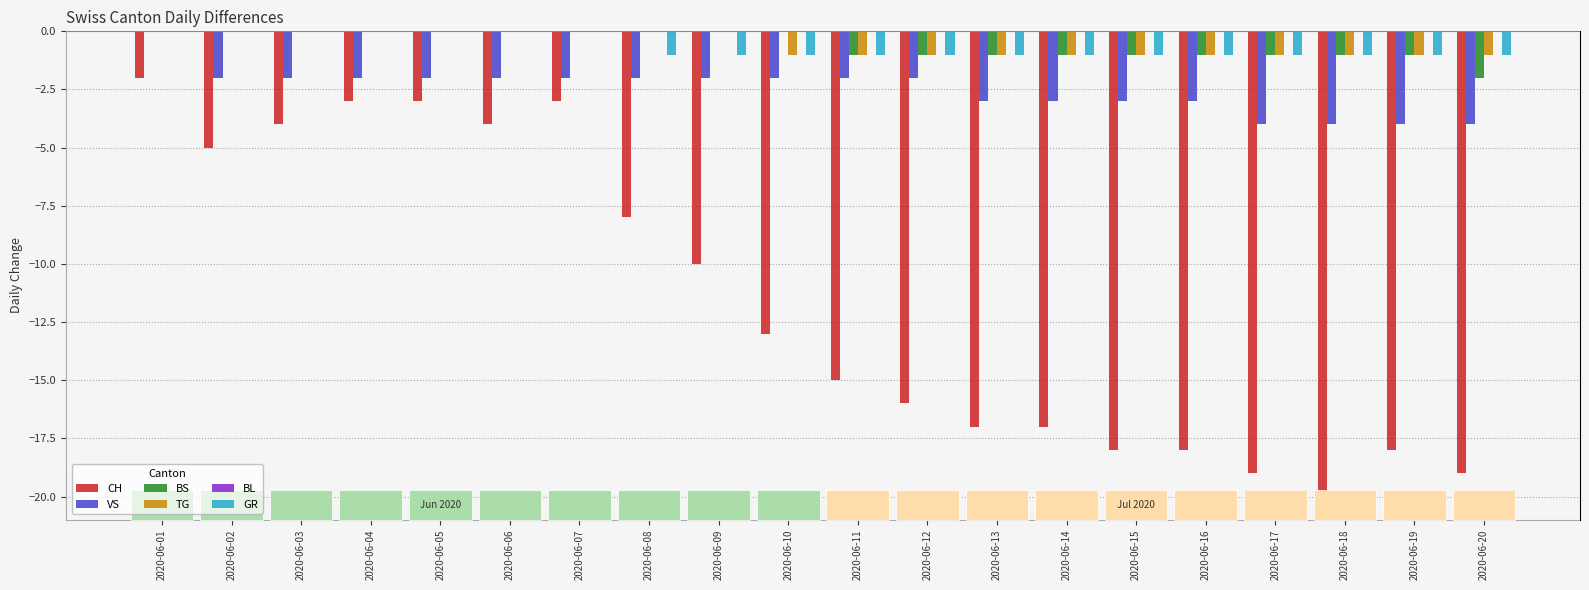

Is it true that GR equals -1 at 2020-06-08?

False